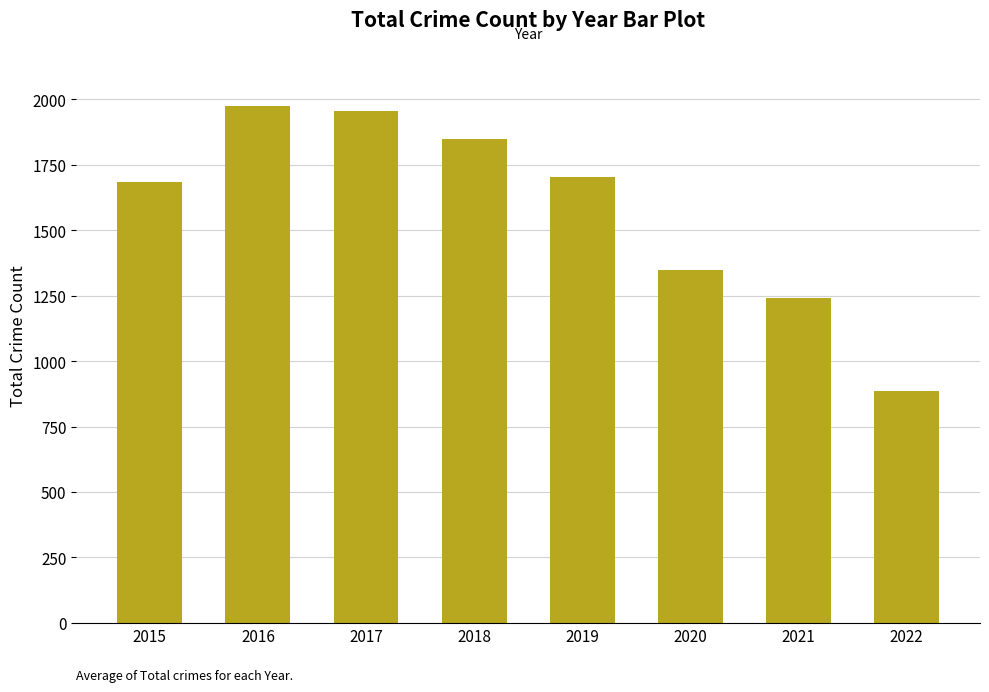

List the labels in order of value, smallest first.

2022, 2021, 2020, 2015, 2019, 2018, 2017, 2016